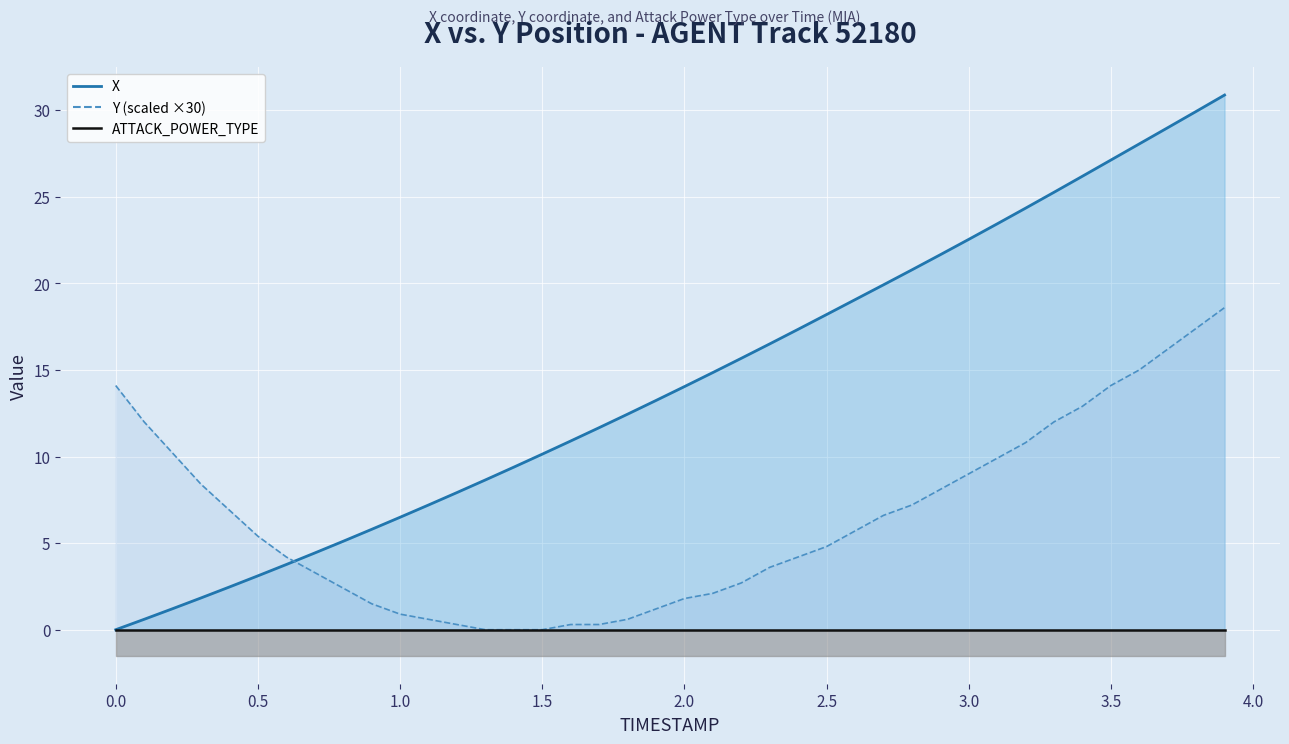

What is the total value across all series at 2.9?

29.8